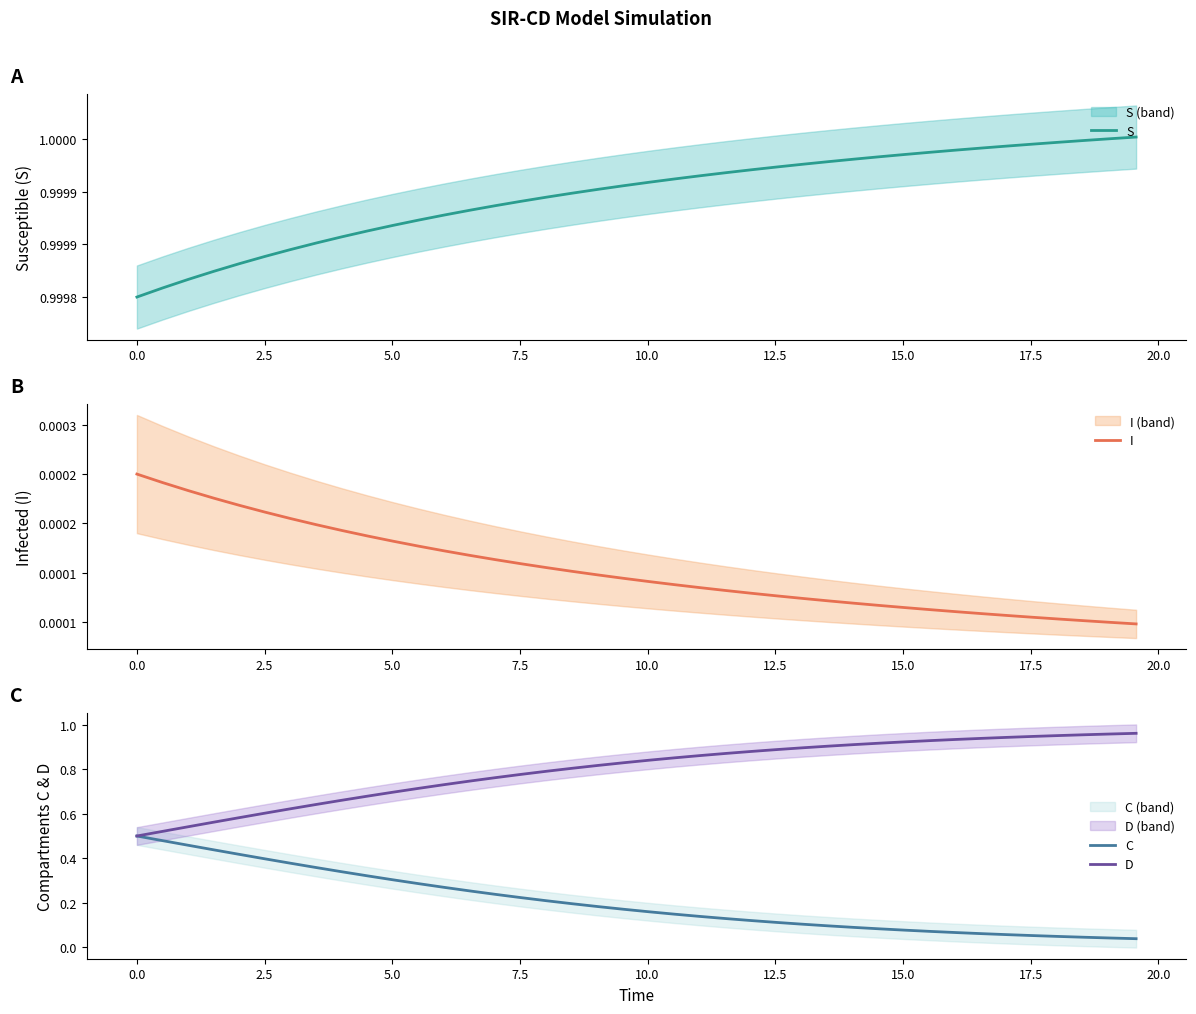

What is the greatest value displayed?

1.0